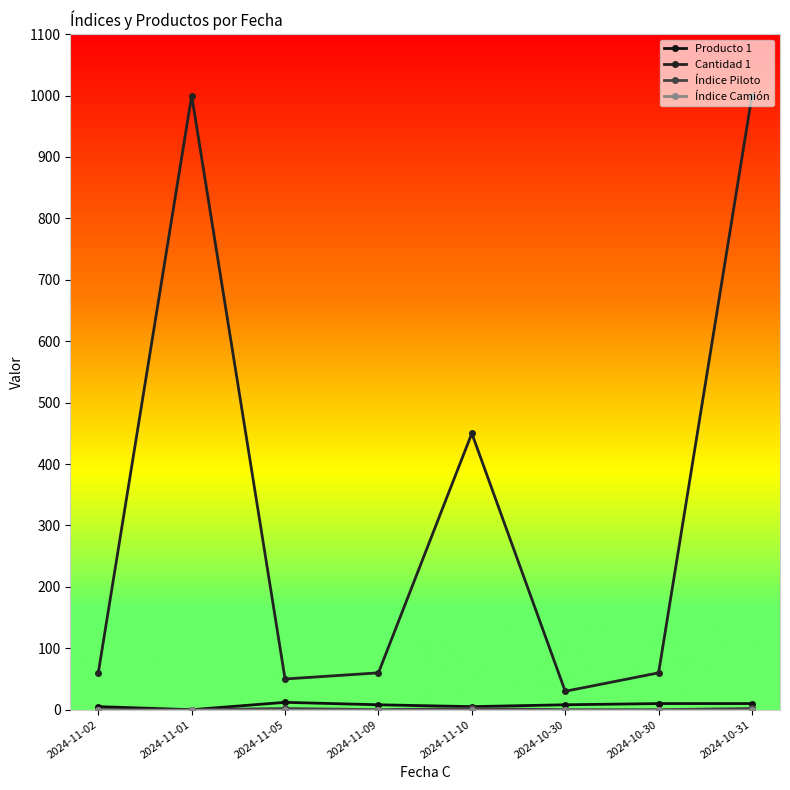

What is the difference between the maximum and minimum values in the Producto 1 series?

12